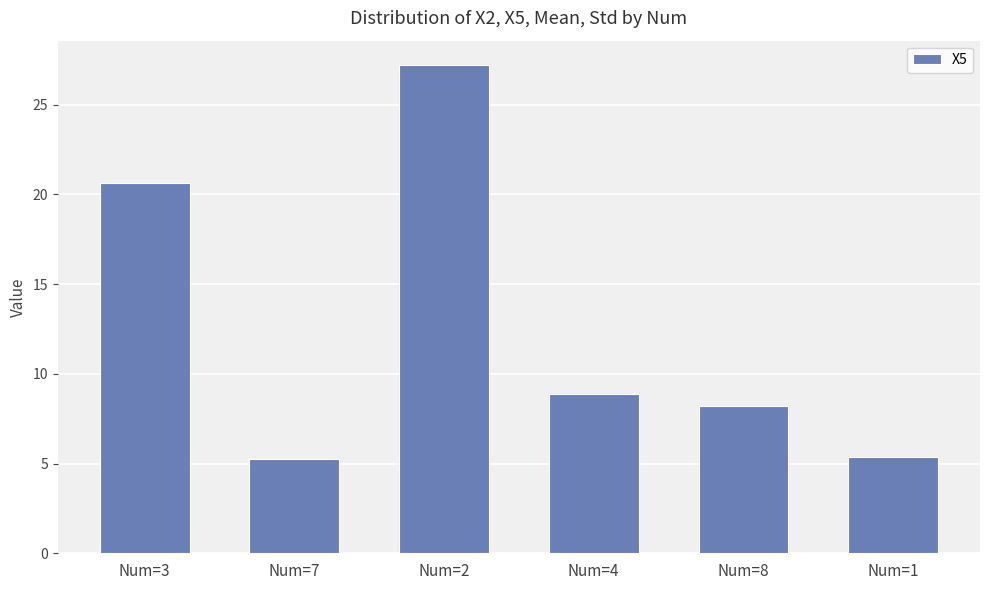

How many data points are less than 8?

2